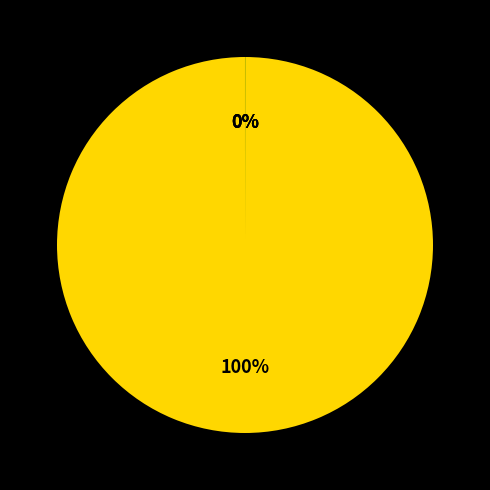

Does any single category account for the majority?

Yes